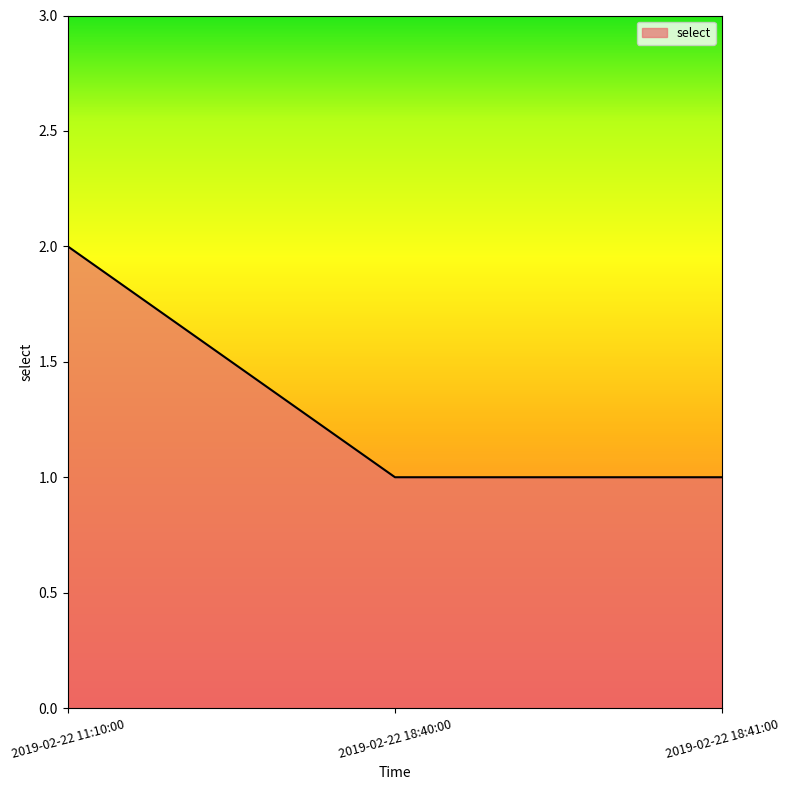

What is the ratio of the value at 2019-02-22 18:41:00 to the value at 2019-02-22 11:10:00?

0.5